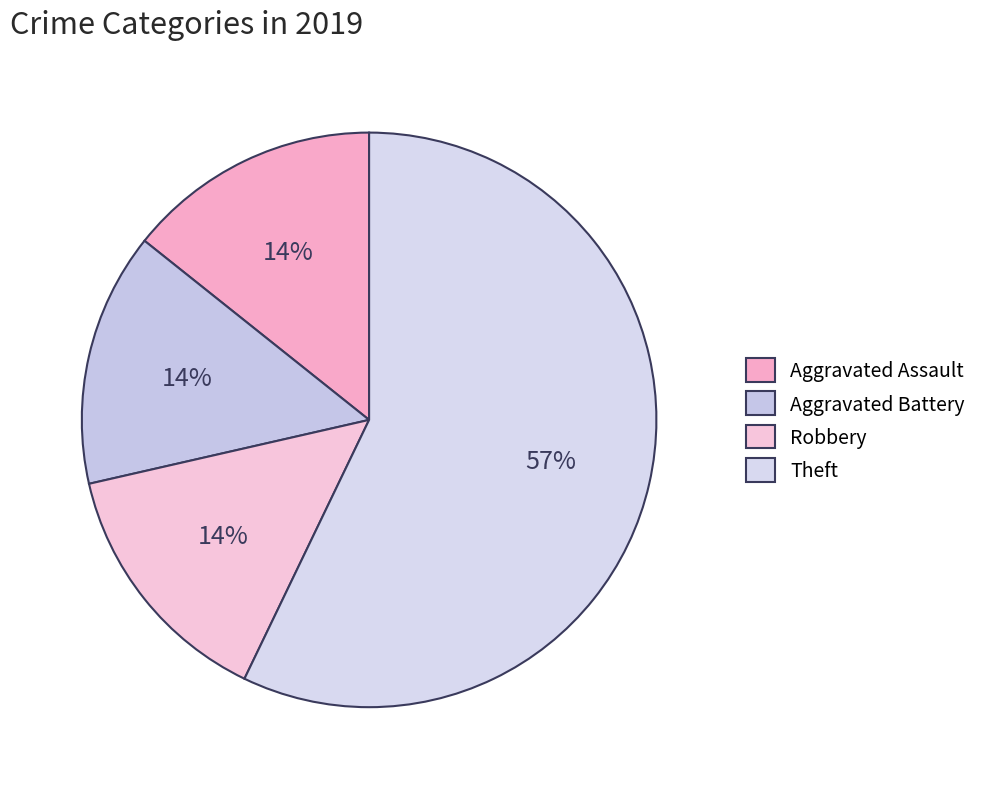

Which category has the biggest portion of the pie?

Theft